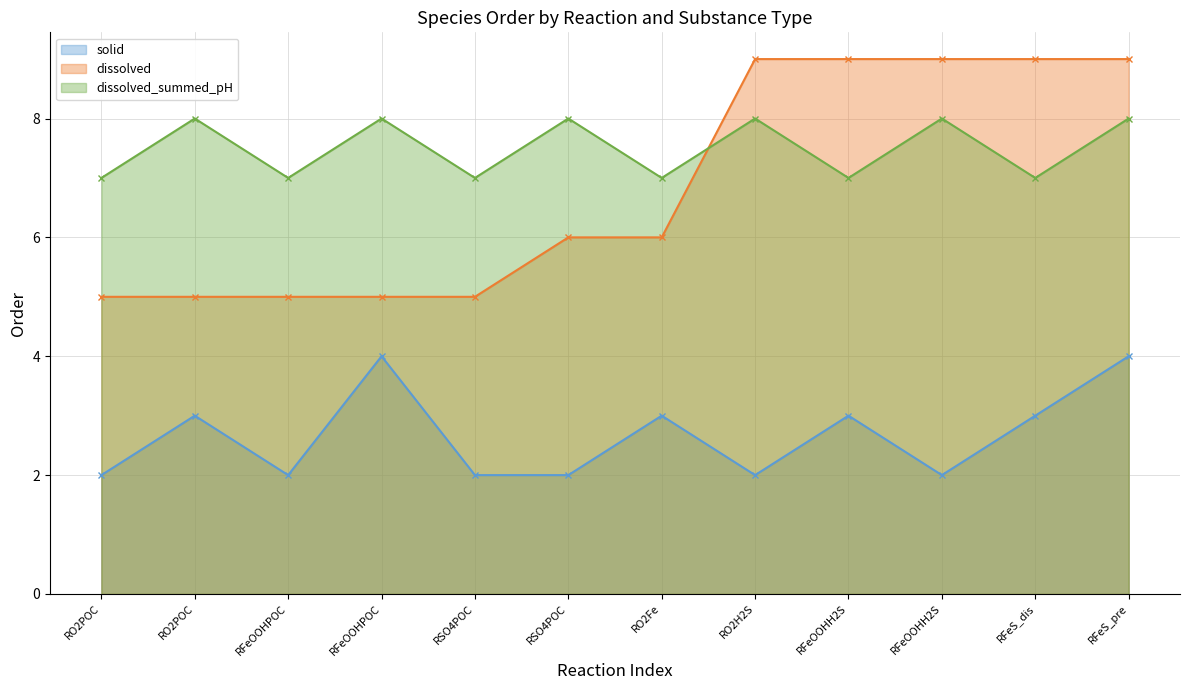

Rank the series by their maximum value, from lowest to highest.

solid, dissolved_summed_pH, dissolved